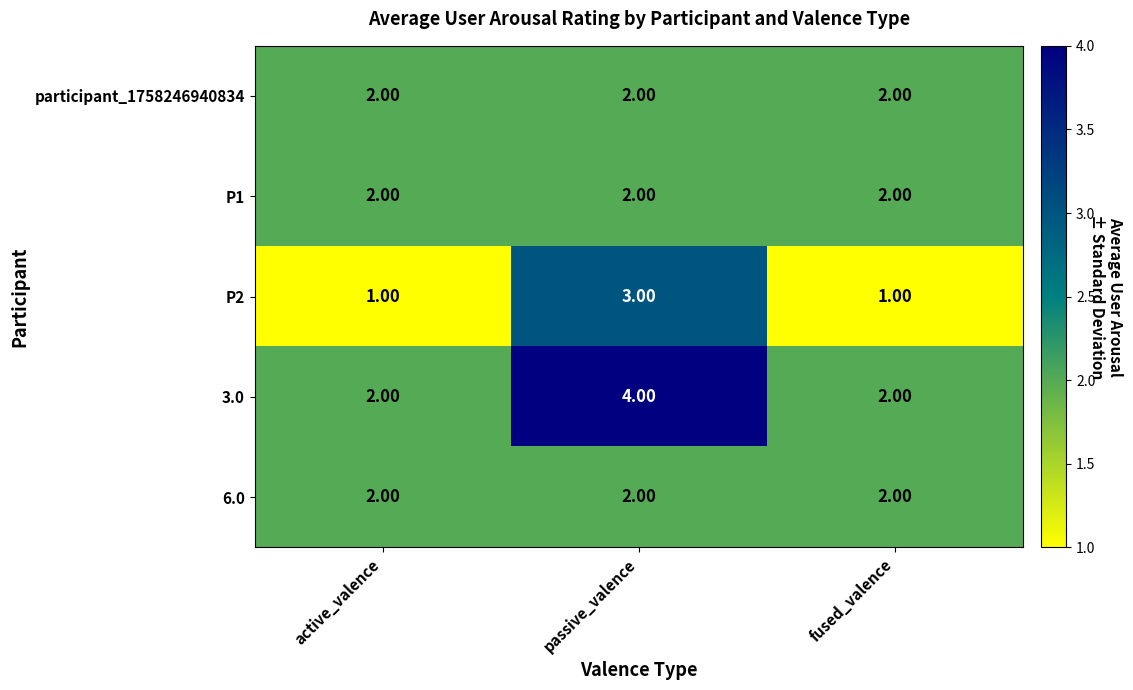

At which category is the sum across all series the highest?

passive_valence